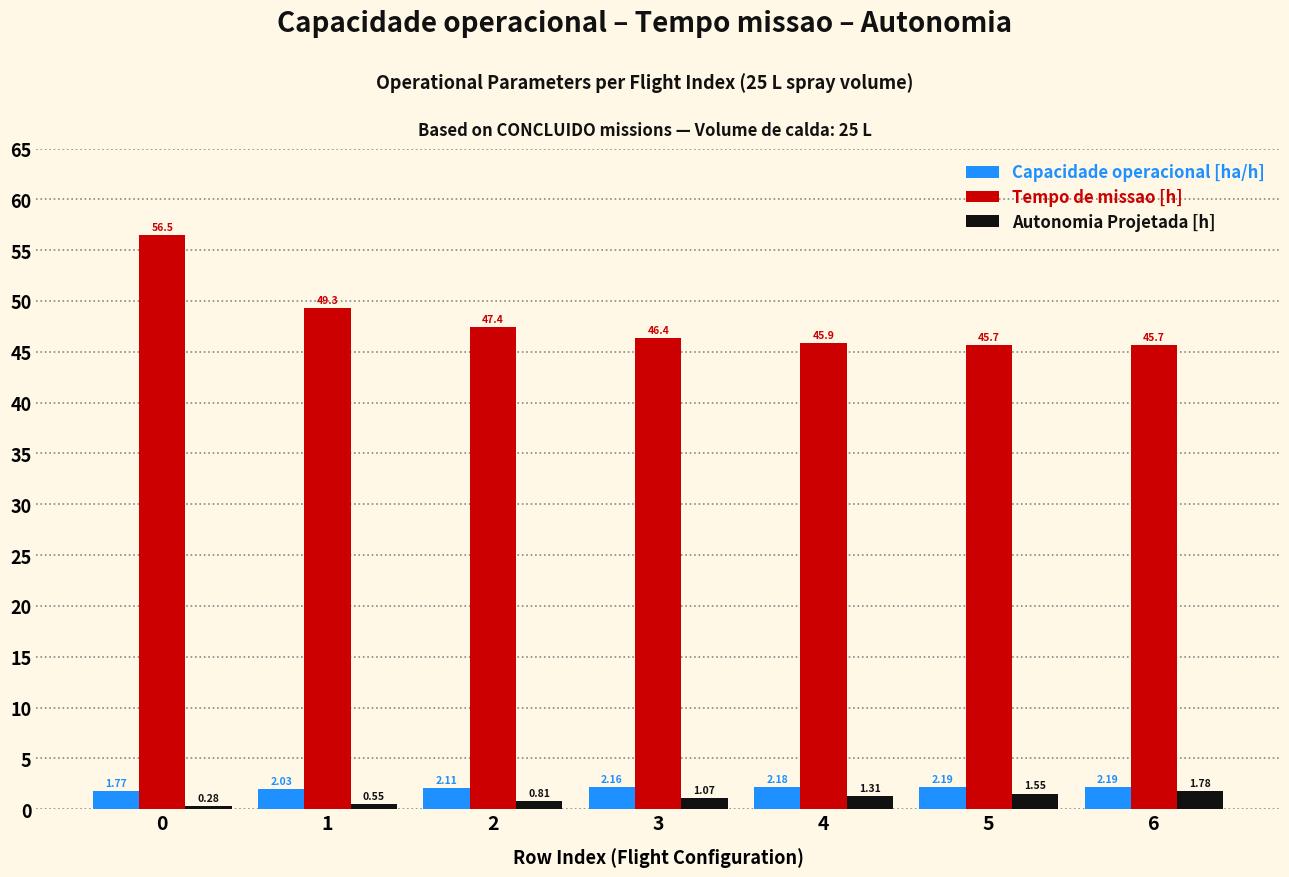

What is the sum of all Capacidade operacional [ha/h] values?

14.6